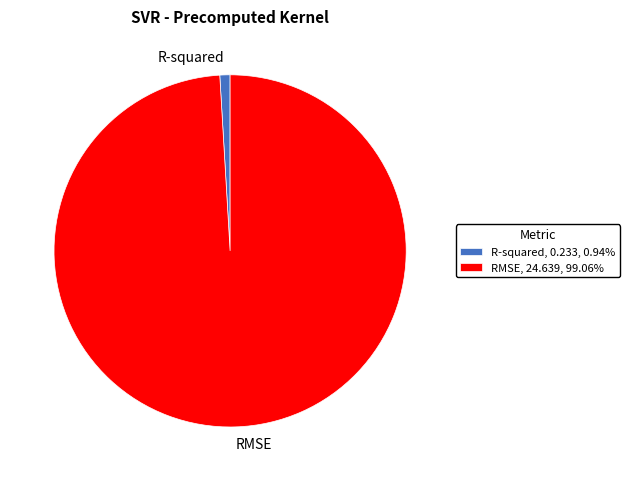

Is the sum of R-squared, 0.233, 0.94% and RMSE, 24.639, 99.06% greater than half?

Yes